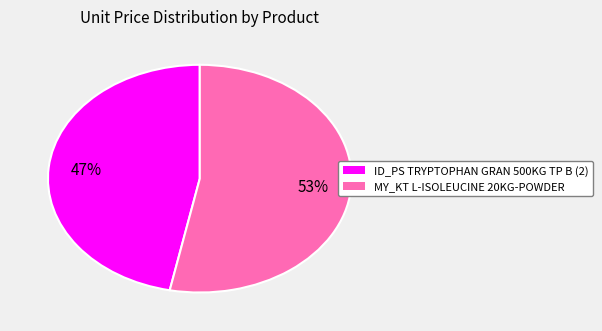

Which has a higher value, MY_KT L-ISOLEUCINE 20KG-POWDER or ID_PS TRYPTOPHAN GRAN 500KG TP B (2)?

MY_KT L-ISOLEUCINE 20KG-POWDER